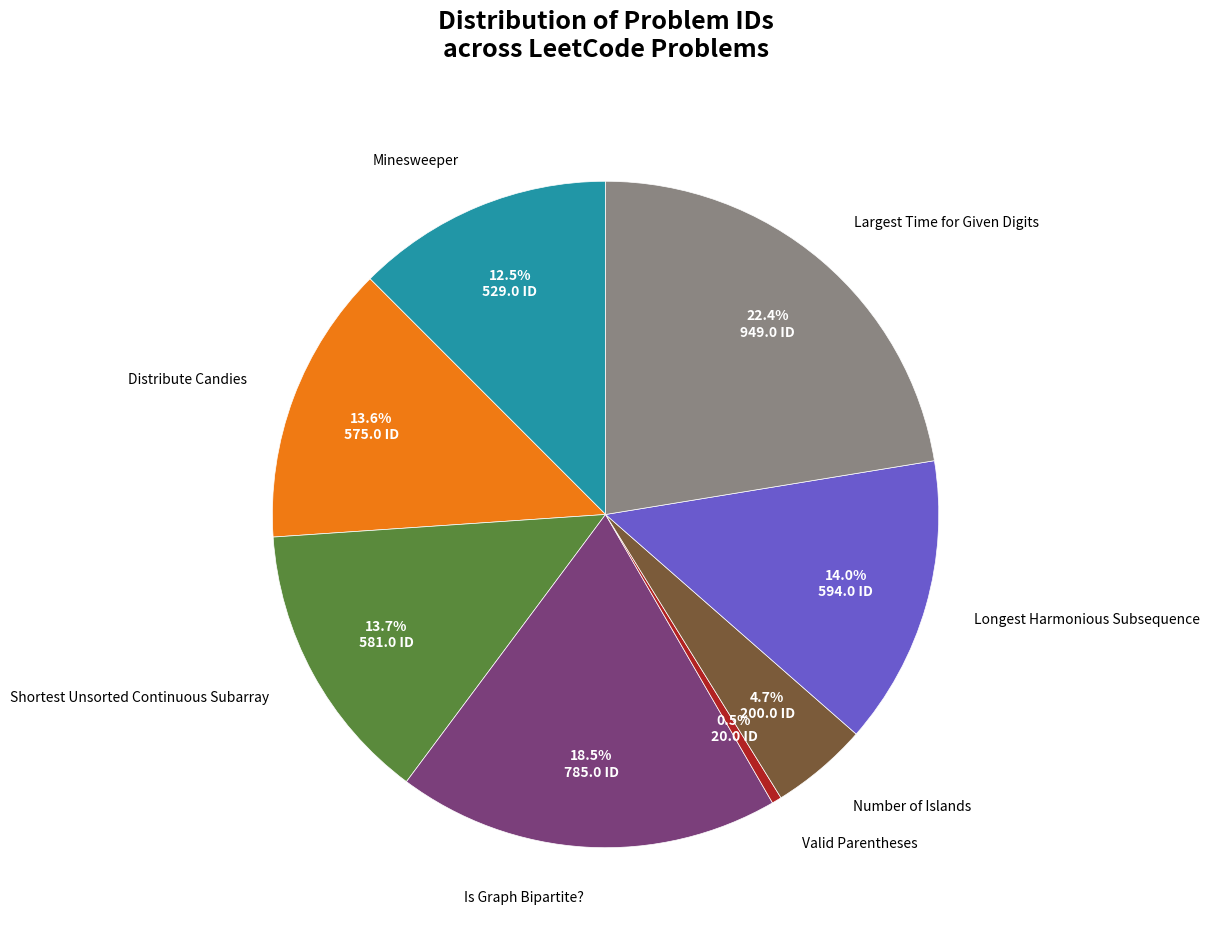

Is there any slice that represents more than half of the pie?

No